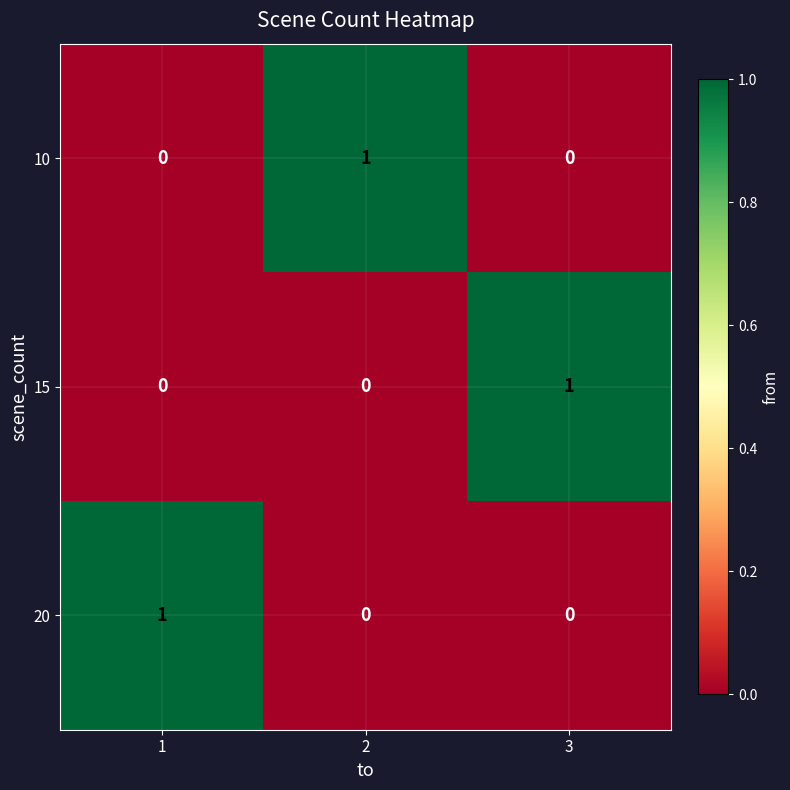

The 20 series shows 0 at 3. True or false?

True